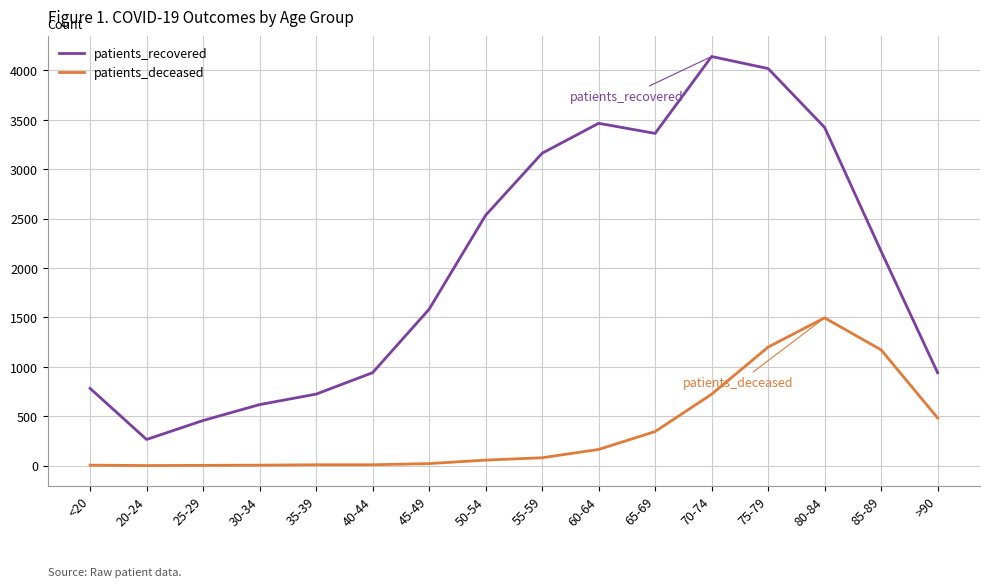

Which series changed the most between 25-29 and 45-49?

patients_recovered